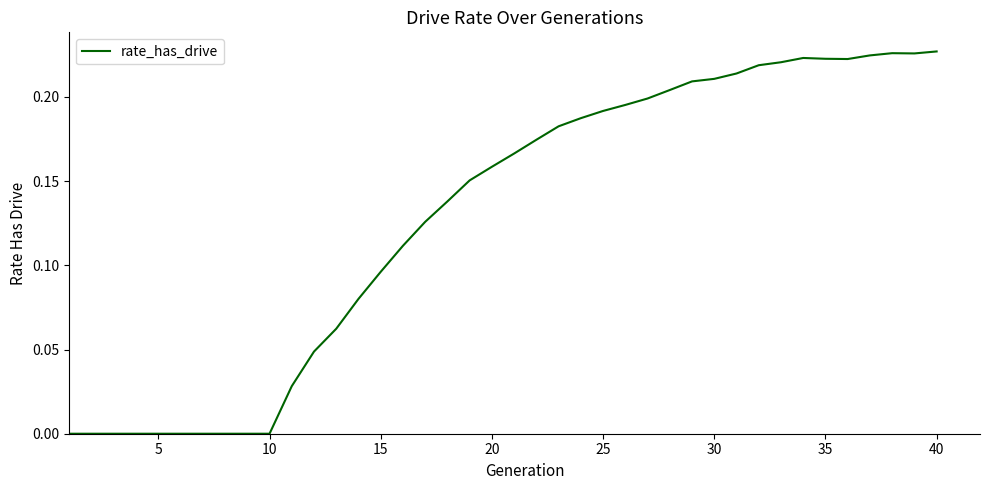

Does the chart have visible grid lines?

No